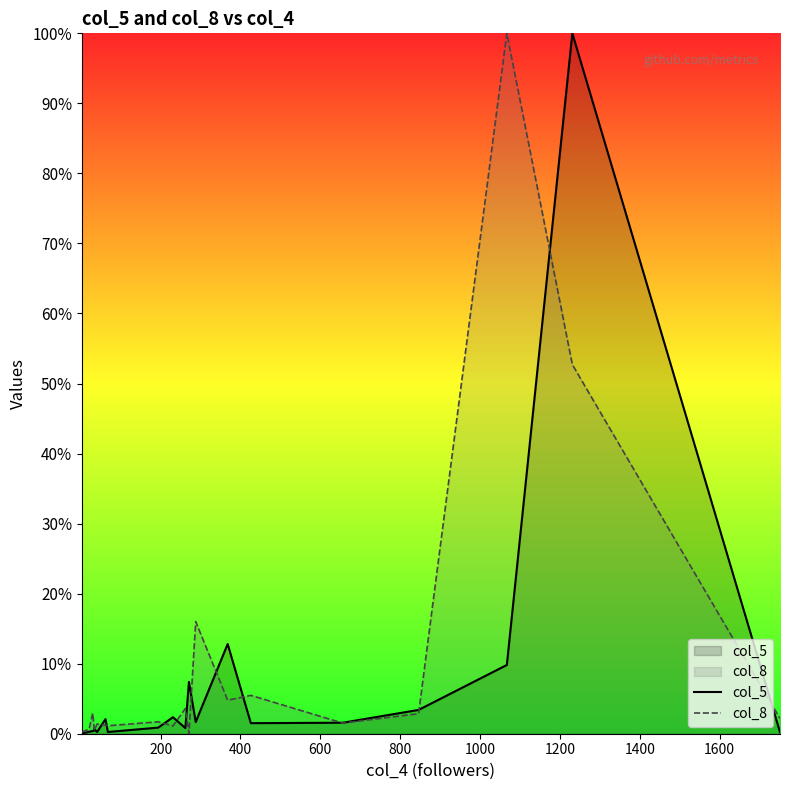

How many times do col_8 and col_5 cross each other?

14